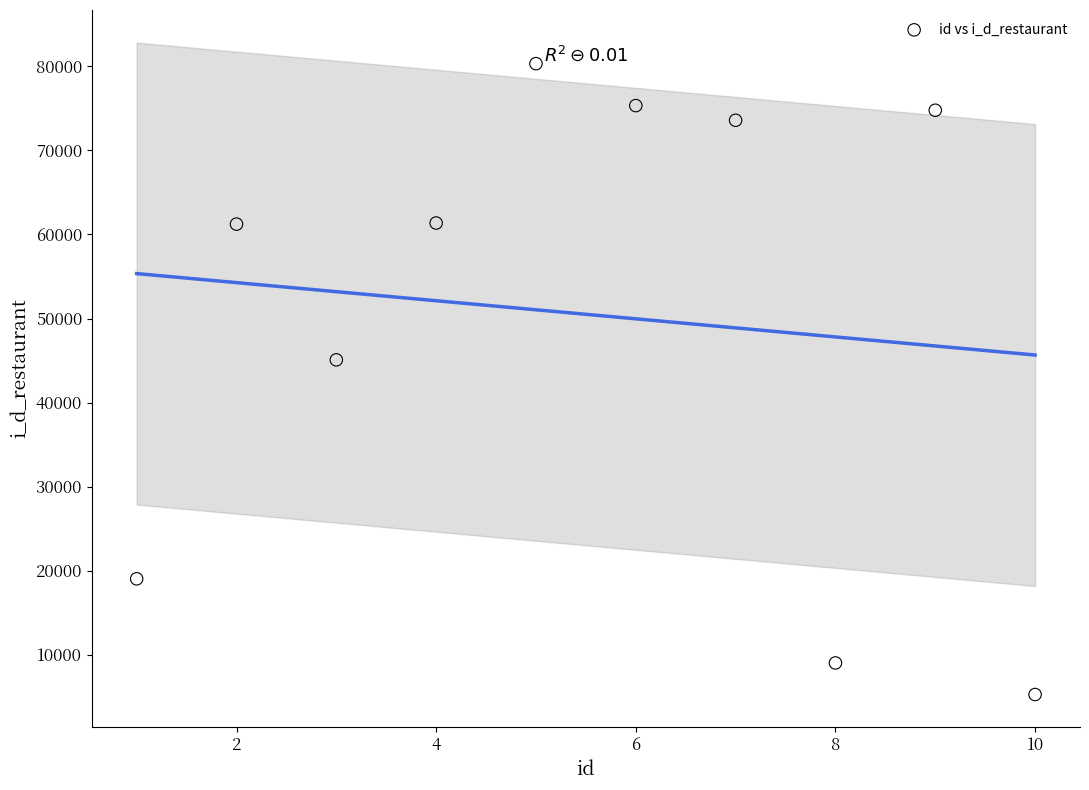

What Y value in the scatter plot is closest to 42791?

45080